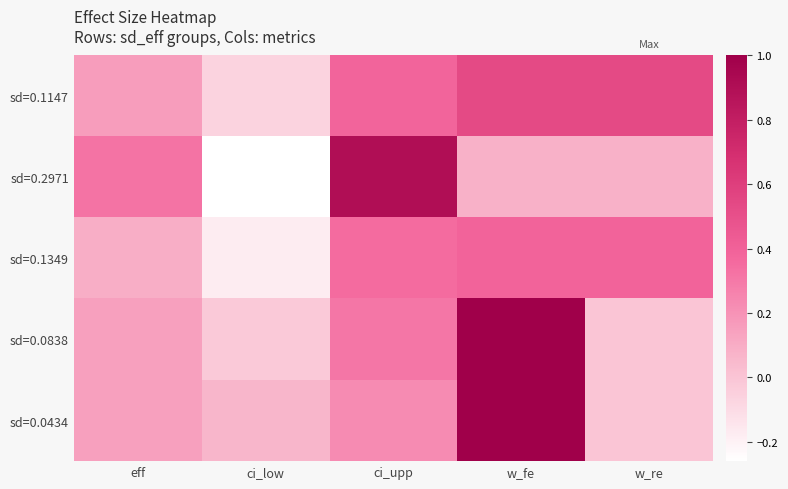

What is the total value across all series at ci_upp?

2.2